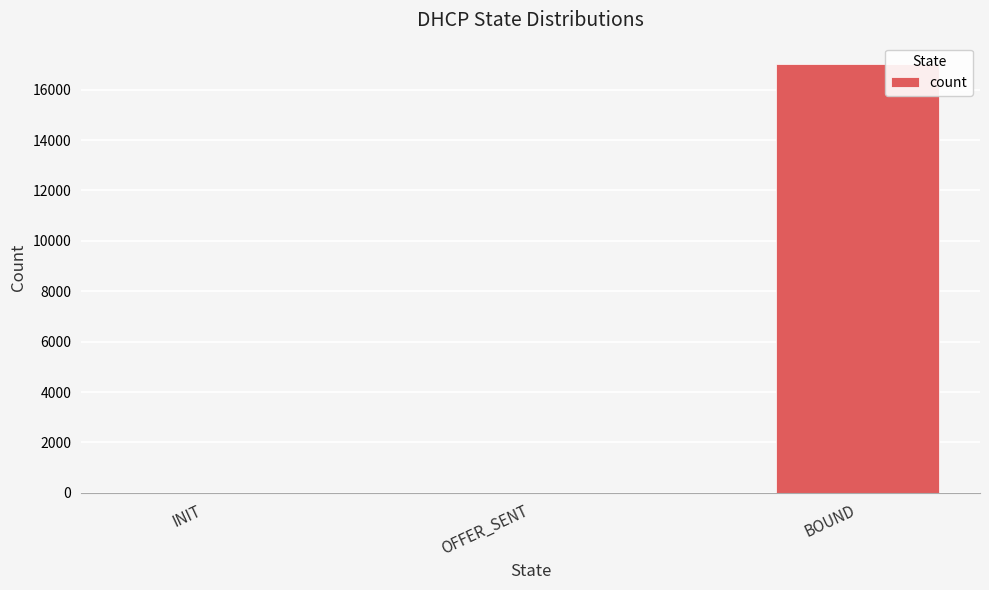

Where is the data nearest to the value 8507?

OFFER_SENT